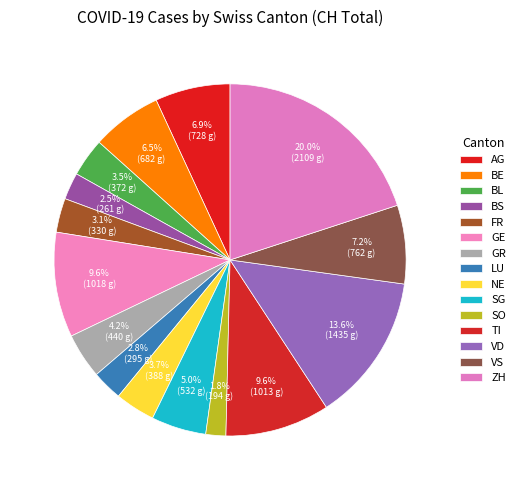

Count the number of slices in the pie.

15